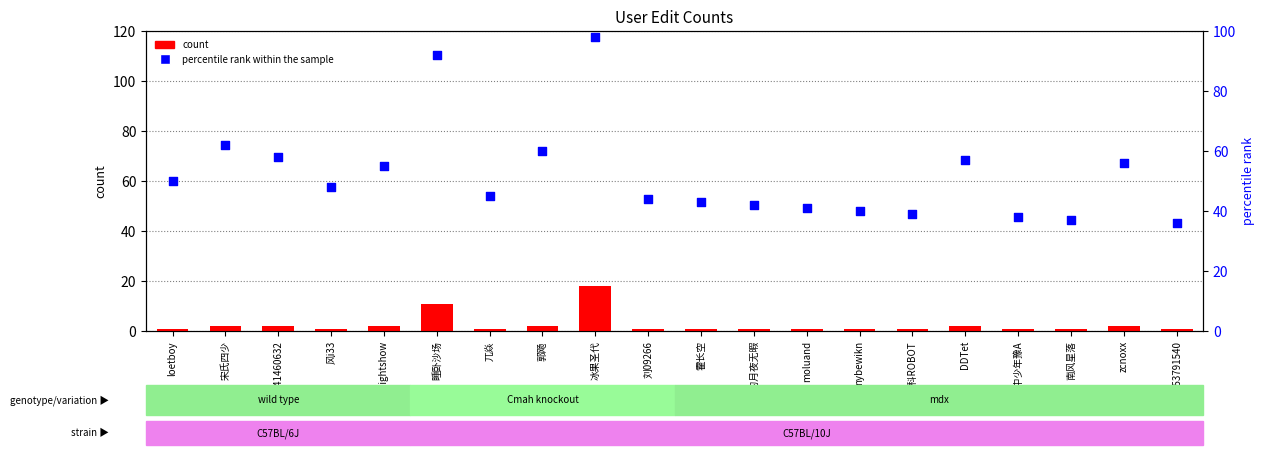

What is the total value across all series at 宋氏四少?

64